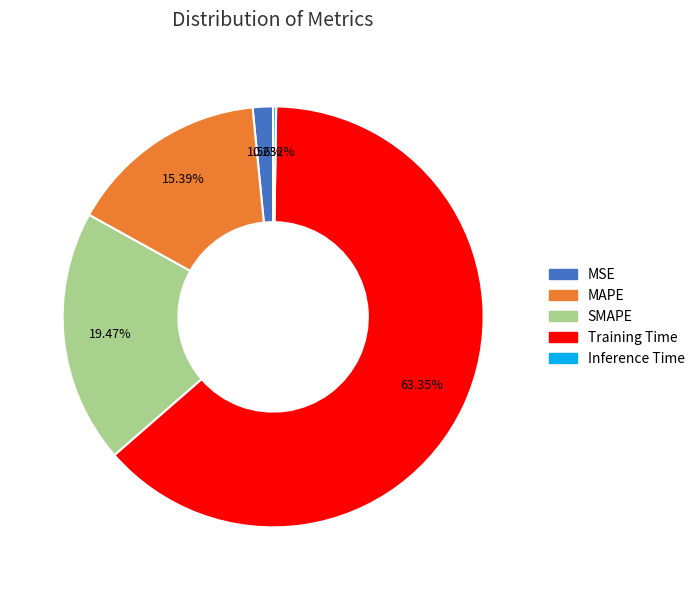

To the nearest percent, what is the combined percentage of SMAPE and Training Time?

83%